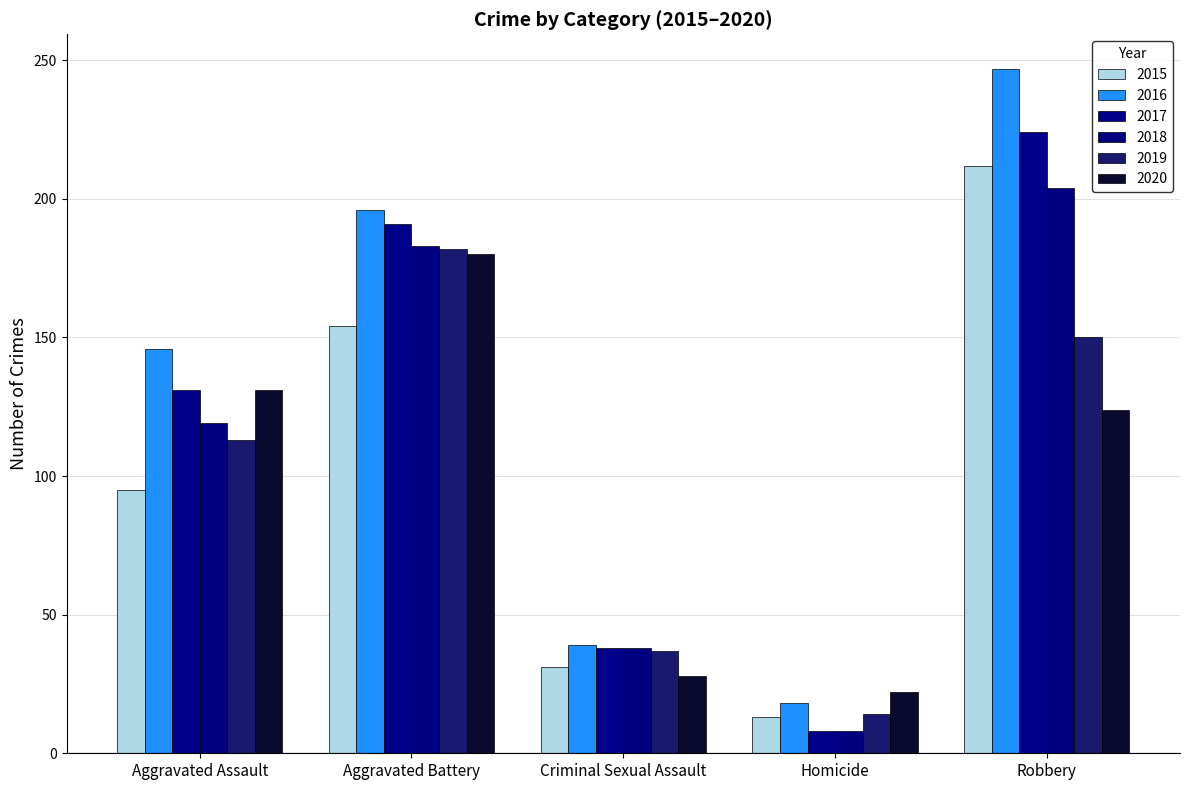

How many bars are there in total?

30